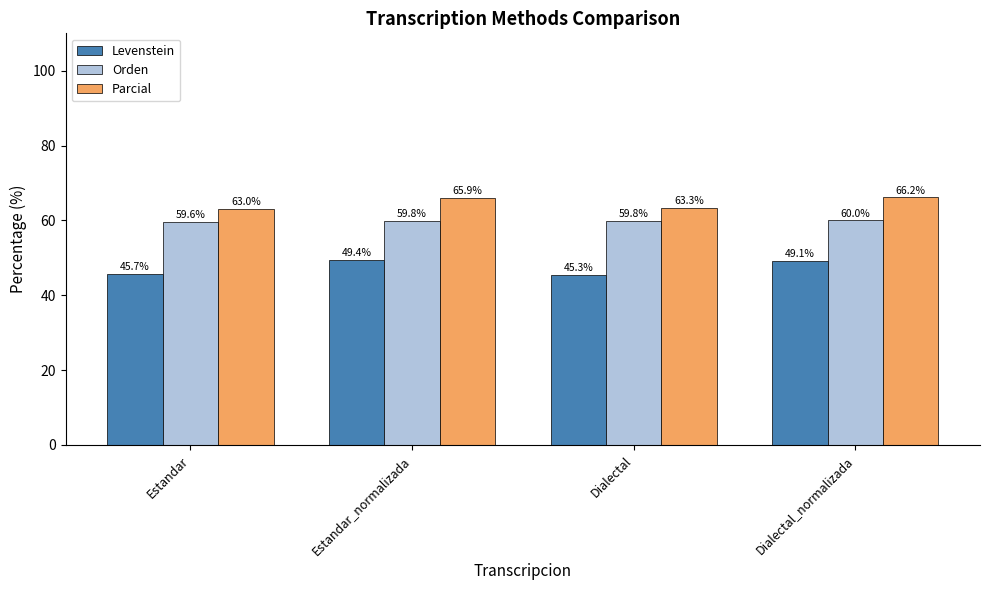

What are all the series names shown in the legend?

Levenstein, Orden, Parcial